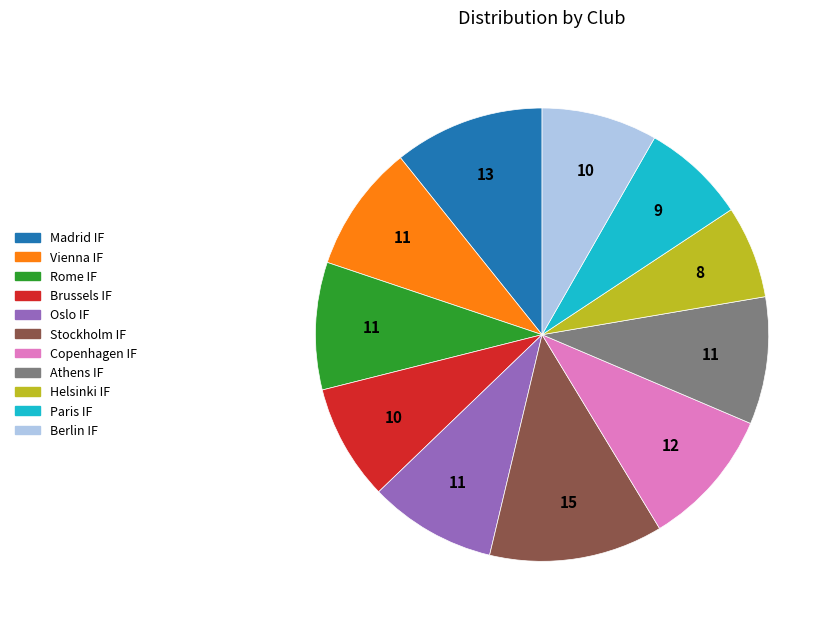

How many segments does this pie chart have?

11